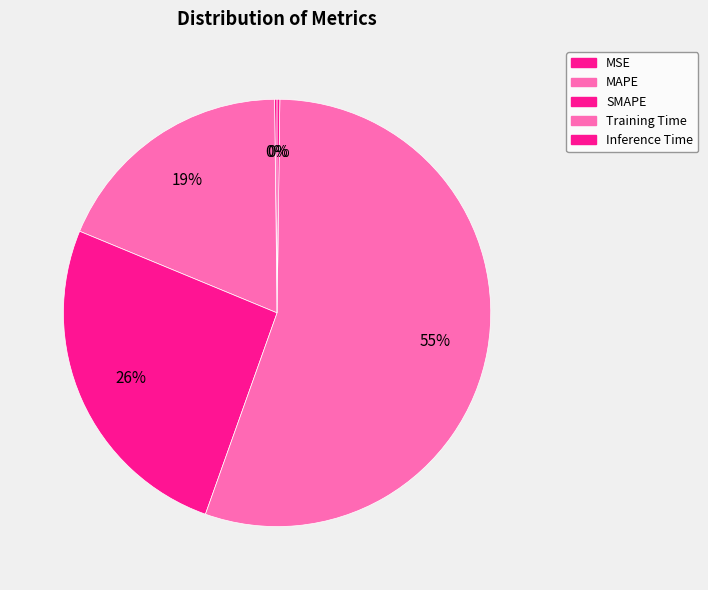

How many segments does this pie chart have?

5